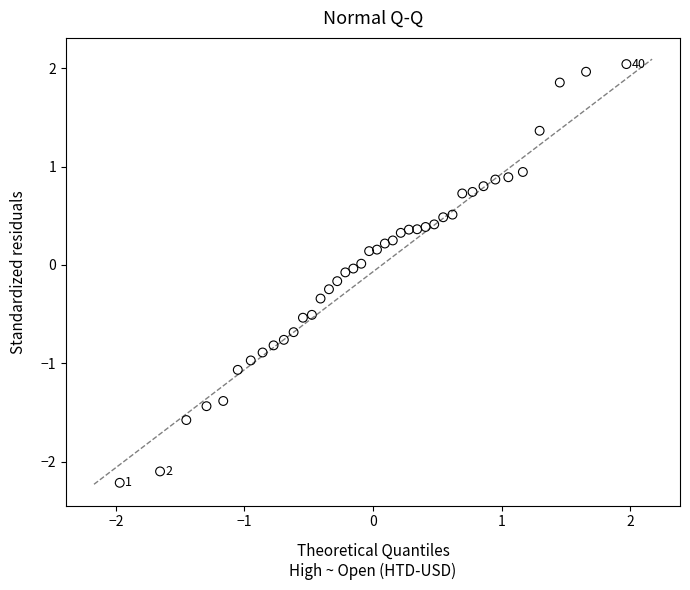

What is the range of X values (max minus min)?

3.9